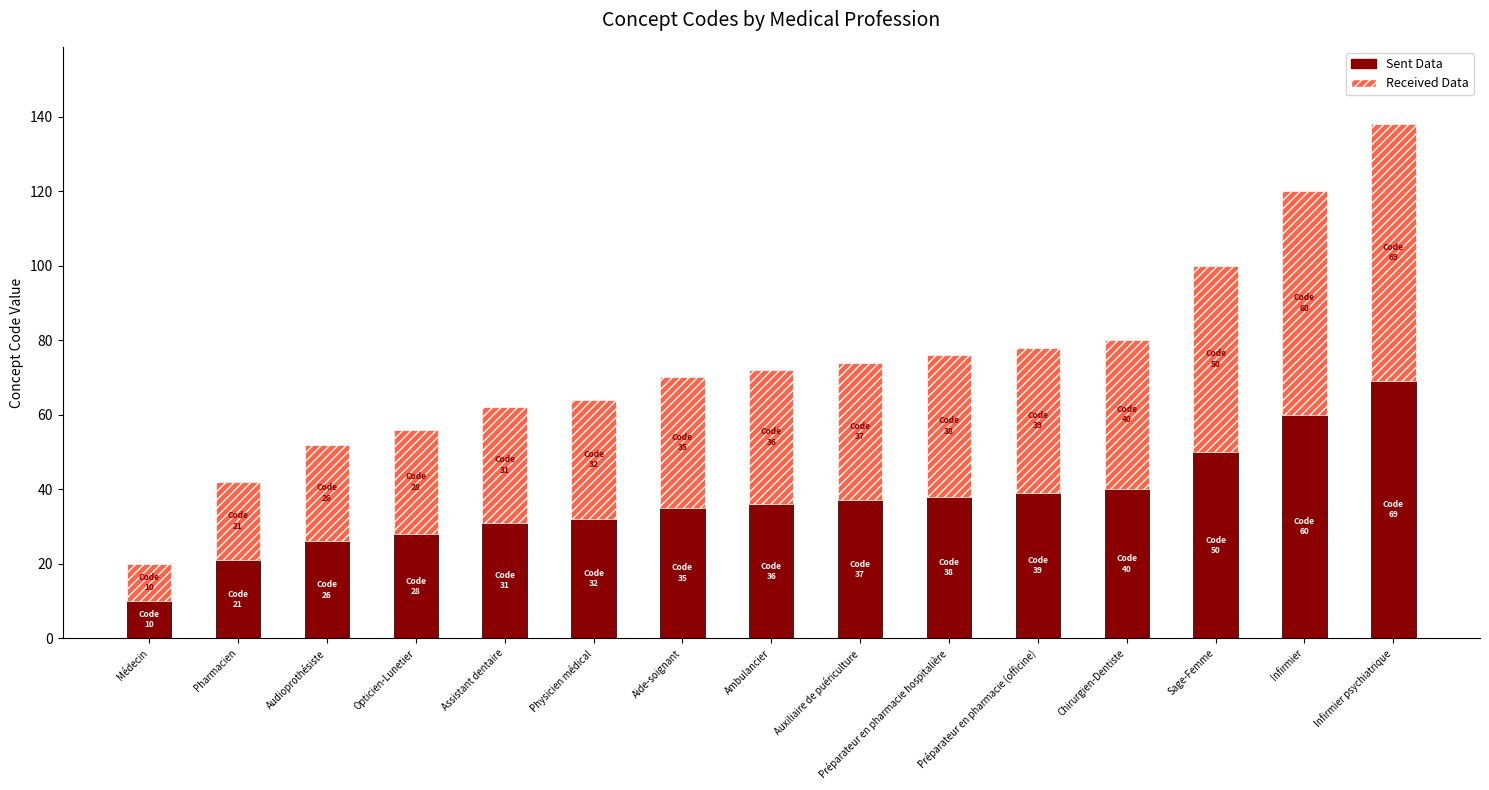

What is the difference between the maximum and minimum values in the Sent Data series?

59